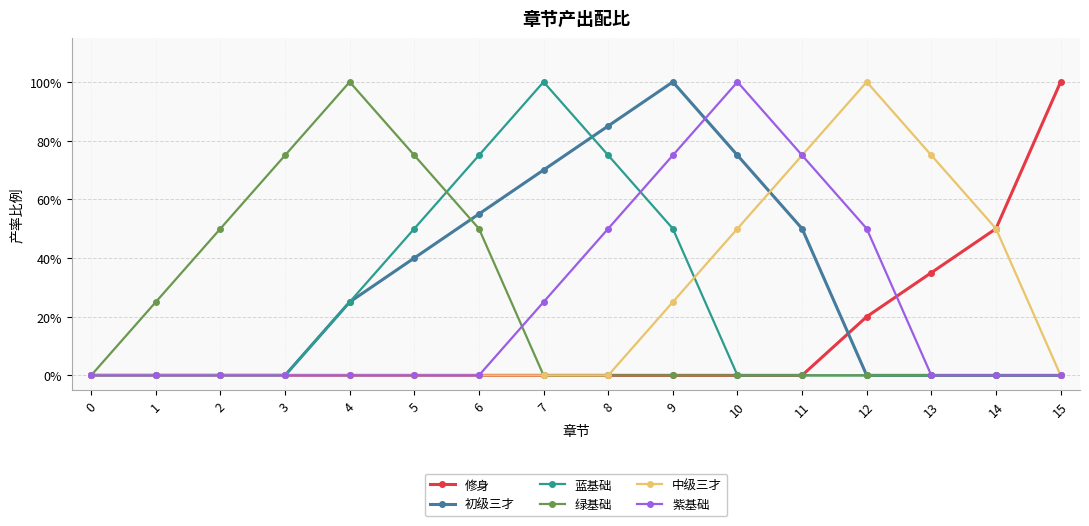

Reading right to left, list all the values displayed in this chart.

修身: 1.0	0.5	0.3	0.2	0.0	0.0	0.0	0.0	0.0	0.0	0.0	0.0	0.0	0.0	0.0	0.0
初级三才: 0.0	0.0	0.0	0.0	0.5	0.8	1.0	0.8	0.7	0.6	0.4	0.2	0.0	0.0	0.0	0.0
蓝基础: 0.0	0.0	0.0	0.0	0.0	0.0	0.5	0.8	1.0	0.8	0.5	0.2	0.0	0.0	0.0	0.0
绿基础: 0.0	0.0	0.0	0.0	0.0	0.0	0.0	0.0	0.0	0.5	0.8	1.0	0.8	0.5	0.2	0.0
中级三才: 0.0	0.5	0.8	1.0	0.8	0.5	0.2	0.0	0.0	0.0	0.0	0.0	0.0	0.0	0.0	0.0
紫基础: 0.0	0.0	0.0	0.5	0.8	1.0	0.8	0.5	0.2	0.0	0.0	0.0	0.0	0.0	0.0	0.0